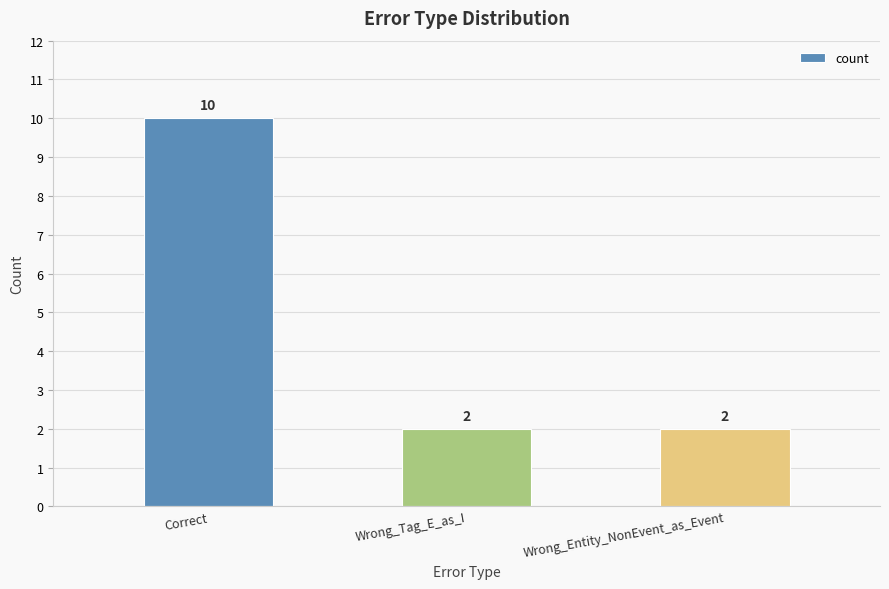

The chart shows a value of 3 at Wrong_Entity_NonEvent_as_Event. True or false?

False